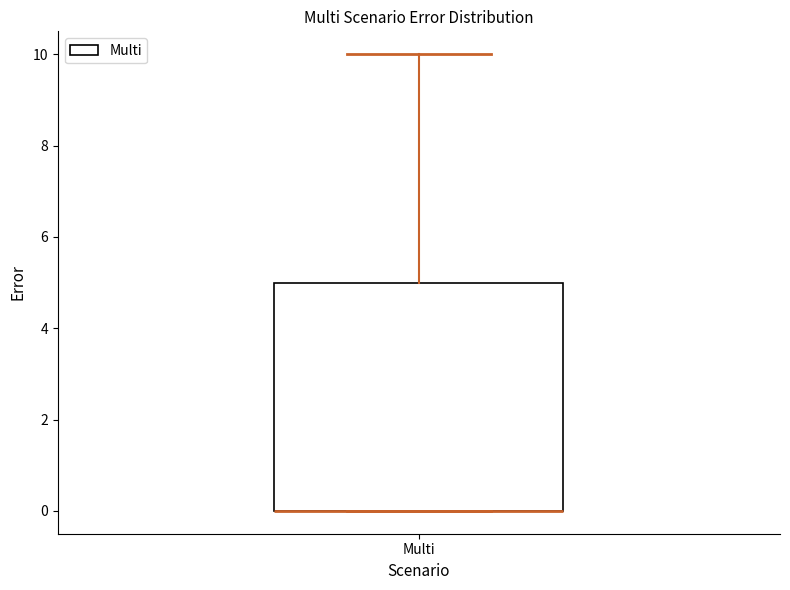

Read this box plot against the y-axis: the position of the median line, the range covered by the box, and the ends of both whiskers. The values are not printed on the chart, so give them approximately, as read against the axis.

median 0 (drawn on the box's lower edge), box 0 to 5, whiskers 0 to 10